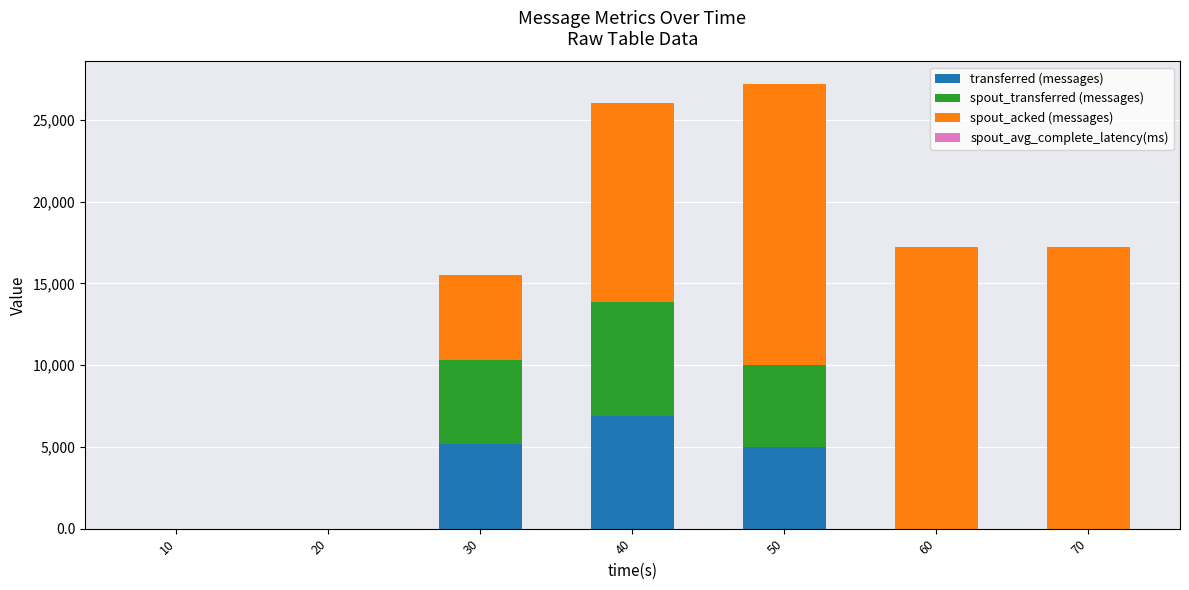

What is the sum of all transferred (messages) values?

17080.0